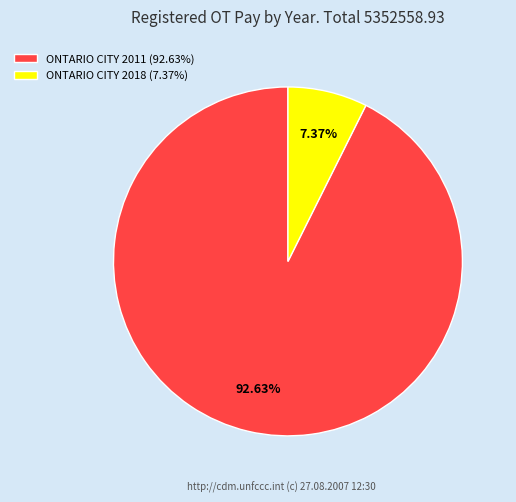

Between ONTARIO CITY 2018 (7.37%) and ONTARIO CITY 2011 (92.63%), which is larger?

ONTARIO CITY 2011 (92.63%)